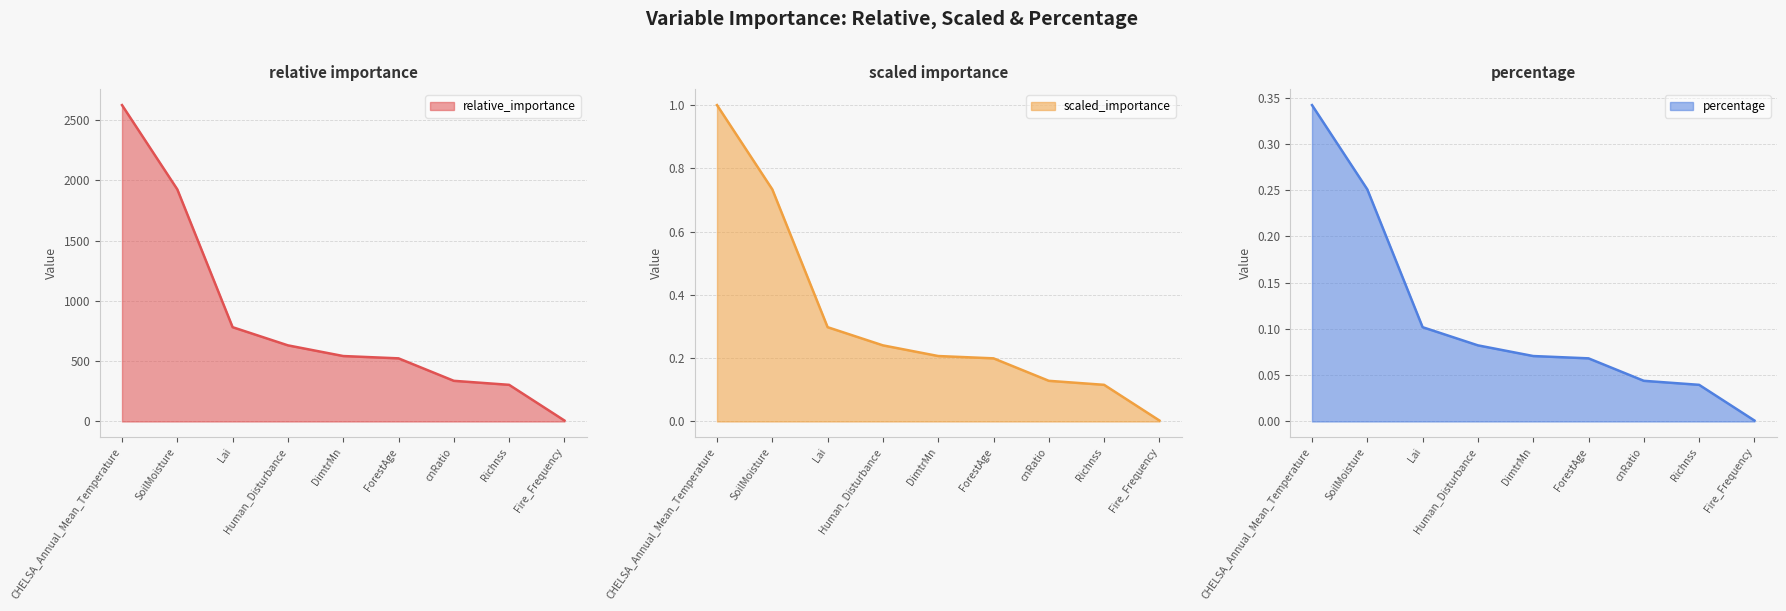

How many lines are shown in the chart?

3